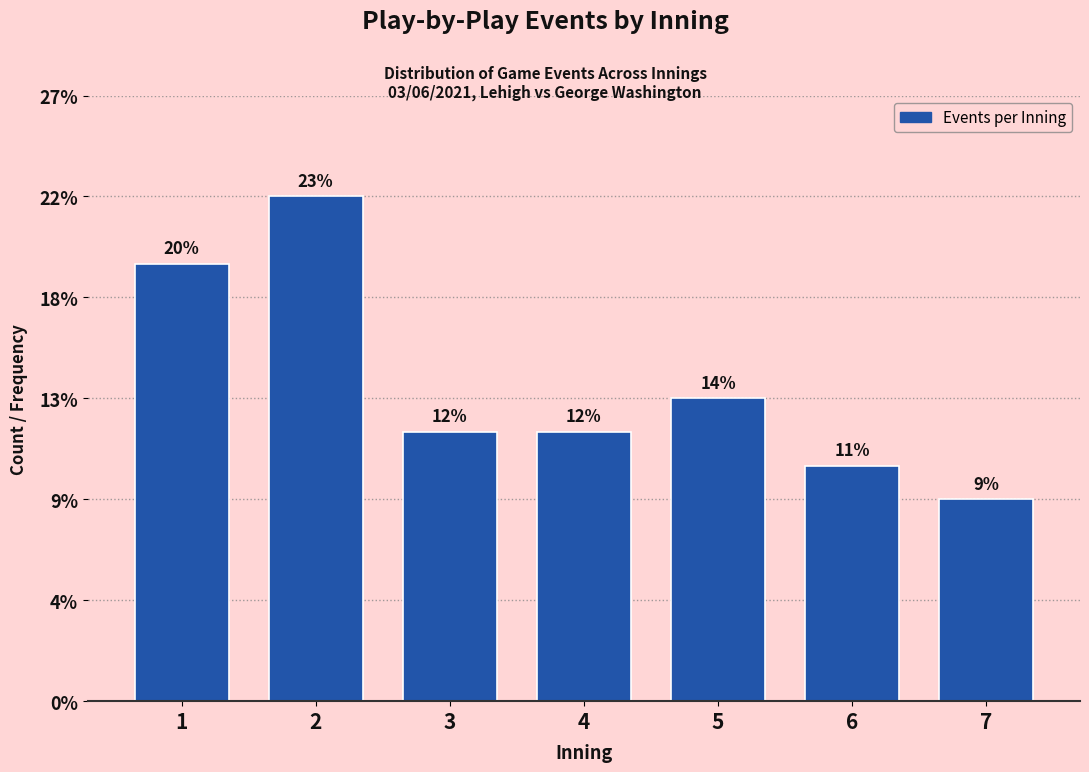

Does the chart contain any negative values?

No